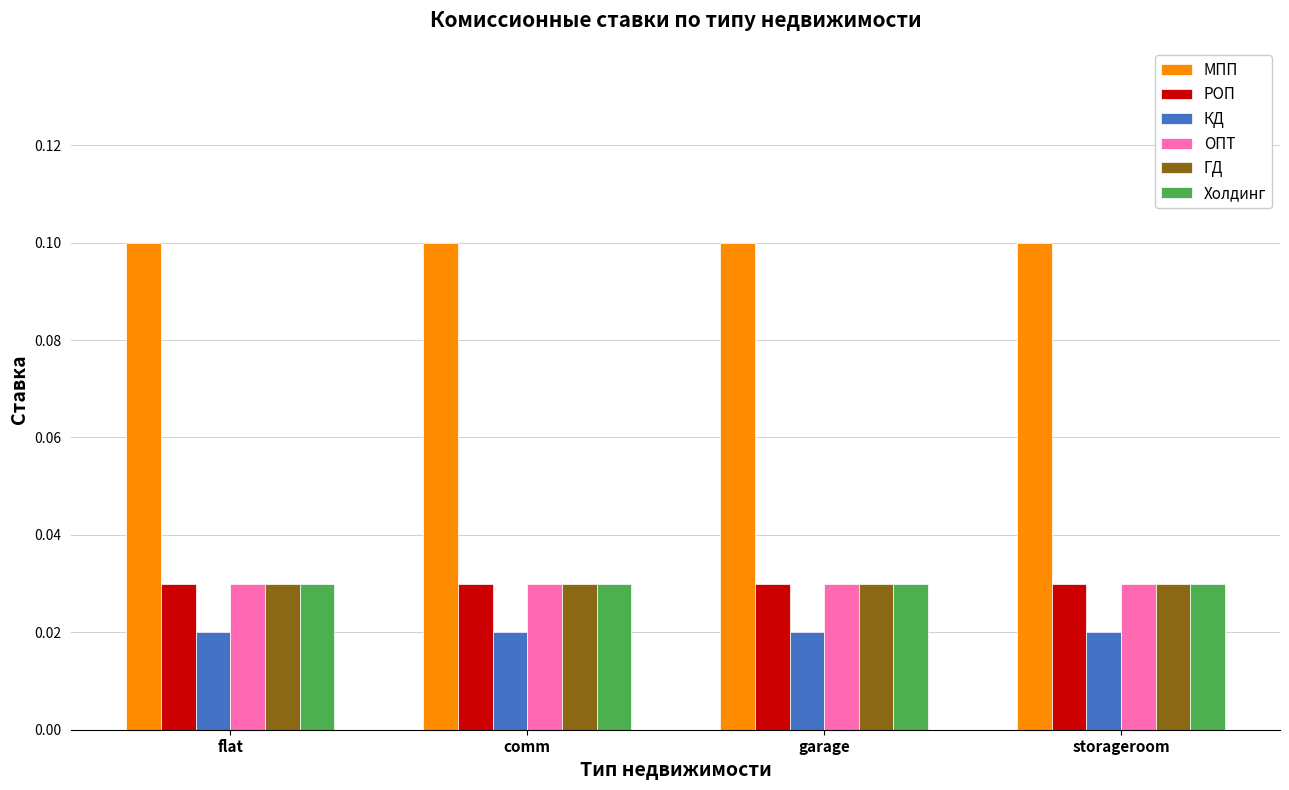

The value of МПП at comm is 0.1. True or false?

True